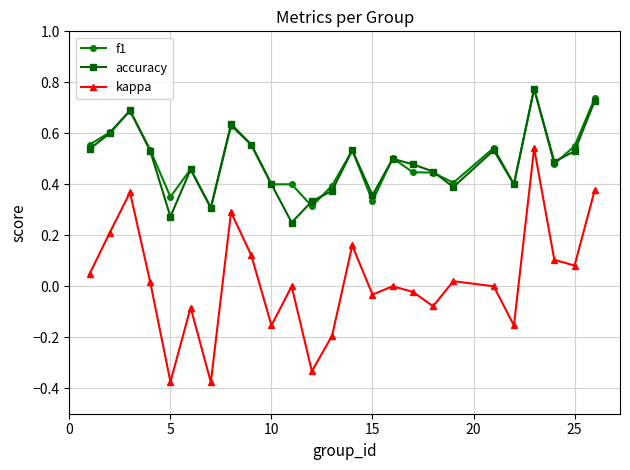

True or false: f1 has more than 0 interior local peaks.

True